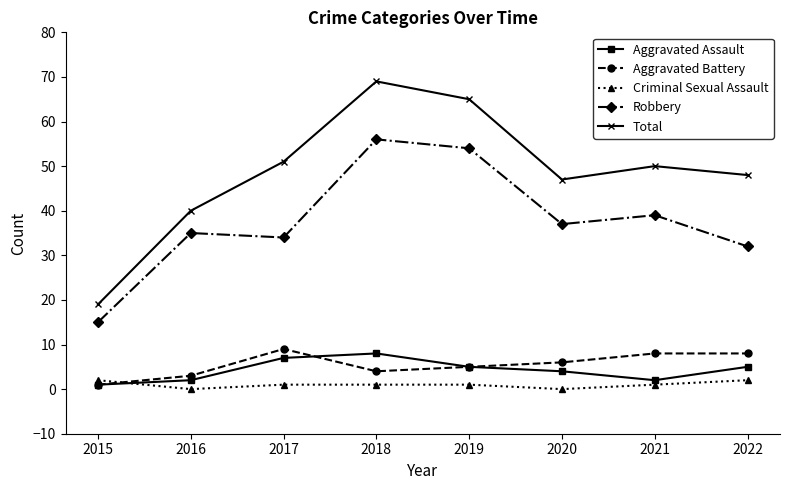

How many interior local peaks does the Total series have?

2